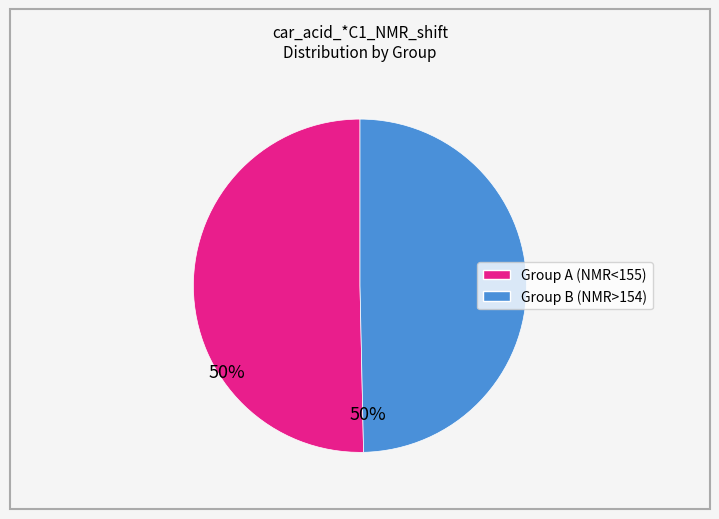

Is there any slice that represents more than half of the pie?

Yes